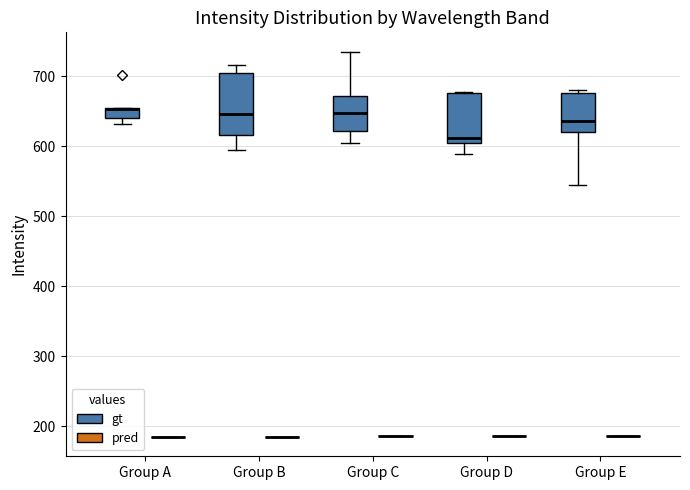

Reading left to right, transcribe this box plot: for each box, give where its median line is, the range the box spans, and where its two whiskers end, as read against the y-axis. The values are not printed on the chart, so give them approximately, as read against the axis.

Group A (gt): median 650 (drawn on the box's upper edge), box 640 to 660, whiskers 630 to 660
Group A (pred): box collapsed to a line at 190, whiskers 180 to 190
Group B (gt): median 650, box 620 to 710, whiskers 590 to 720
Group B (pred): box collapsed to a line at 190, whiskers 190 to 190
Group C (gt): median 650, box 620 to 670, whiskers 600 to 740
Group C (pred): box collapsed to a line at 190, whiskers 190 to 190
Group D (gt): median 610 (just above the box's lower edge), box 610 to 680, whiskers 590 to 680
Group D (pred): box collapsed to a line at 190, whiskers 190 to 190
Group E (gt): median 640, box 620 to 680, whiskers 540 to 680 (just above the box's upper edge)
Group E (pred): box collapsed to a line at 190, whiskers 190 to 190